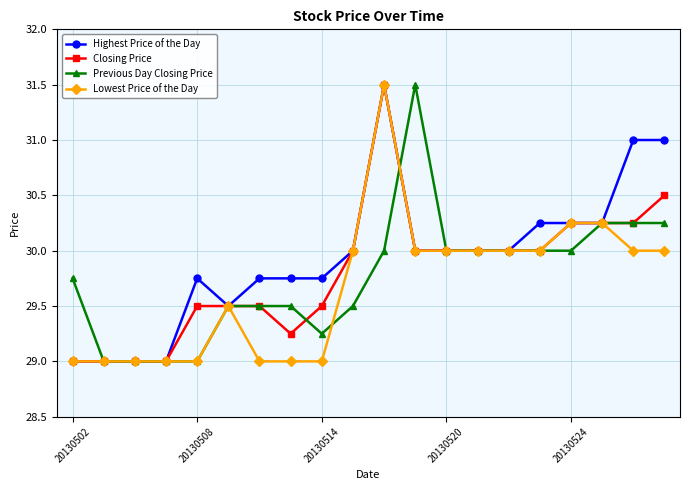

What is the maximum value shown in the chart?

31.5